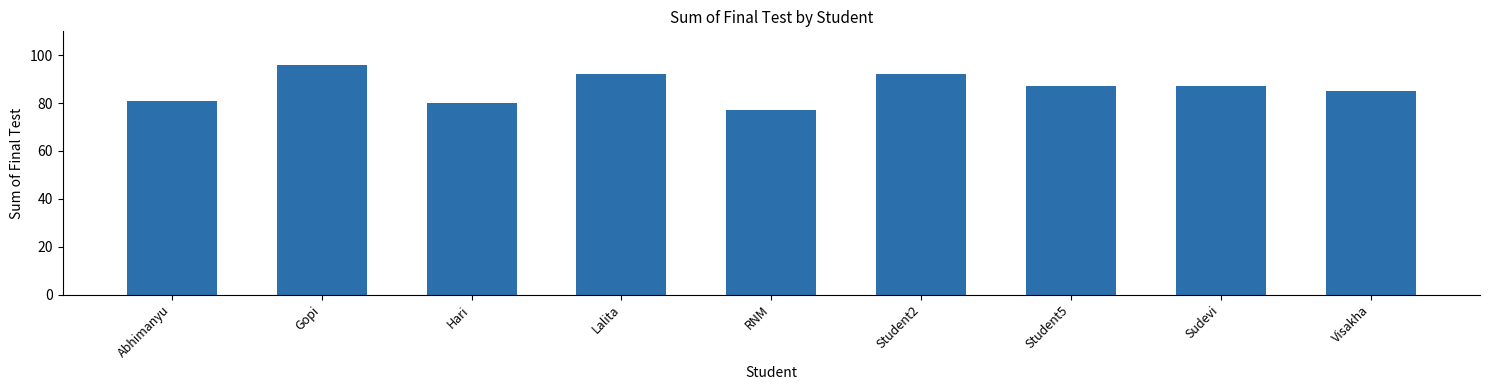

What is the smallest value displayed?

77